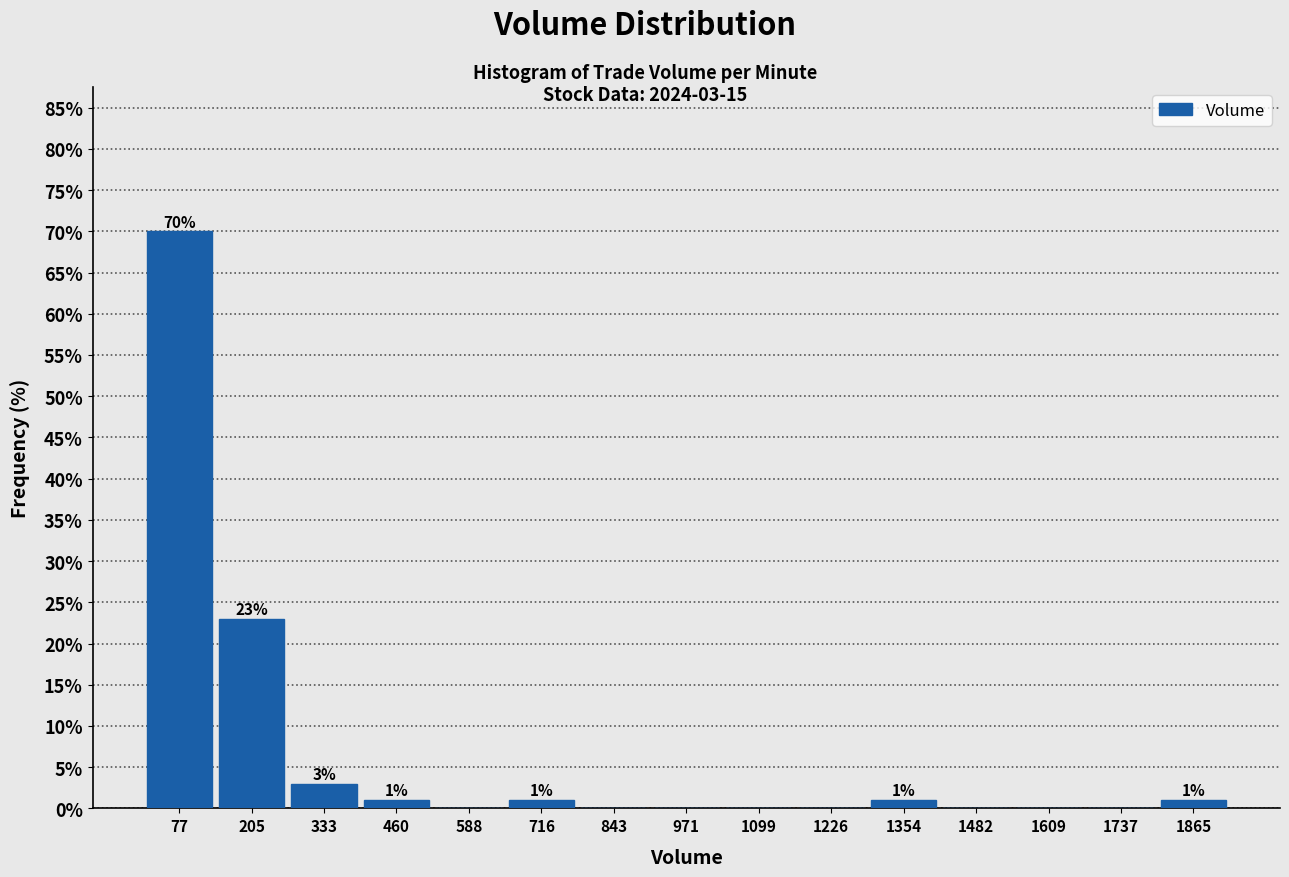

Over which range of the x-axis is the bar tallest?

20 to 140